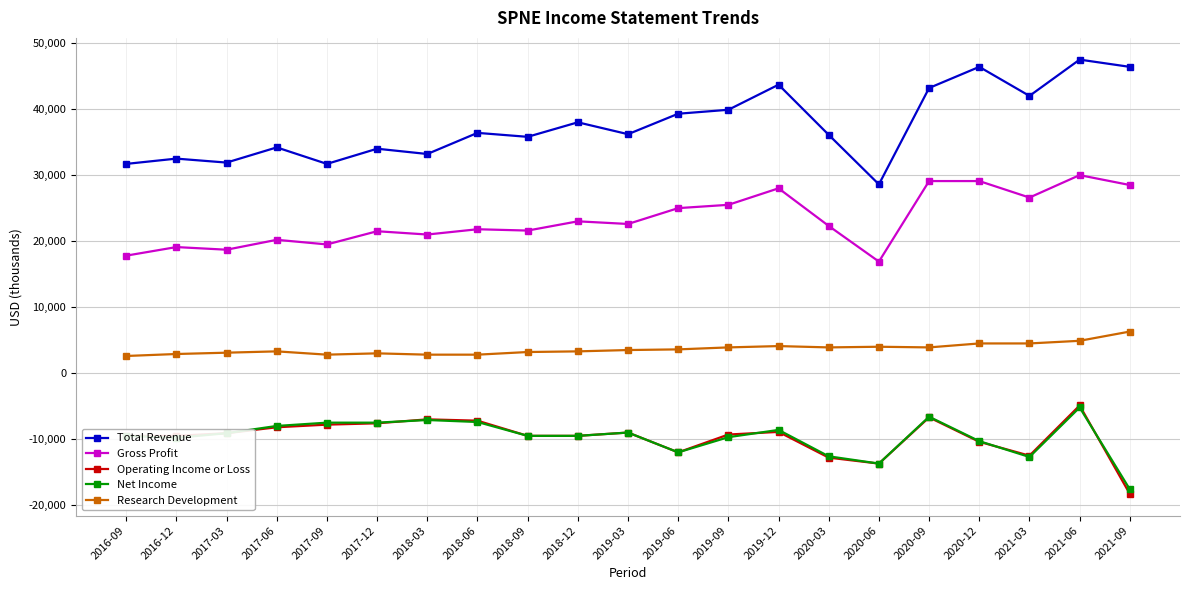

What is the minimum value shown in the chart?

-18300